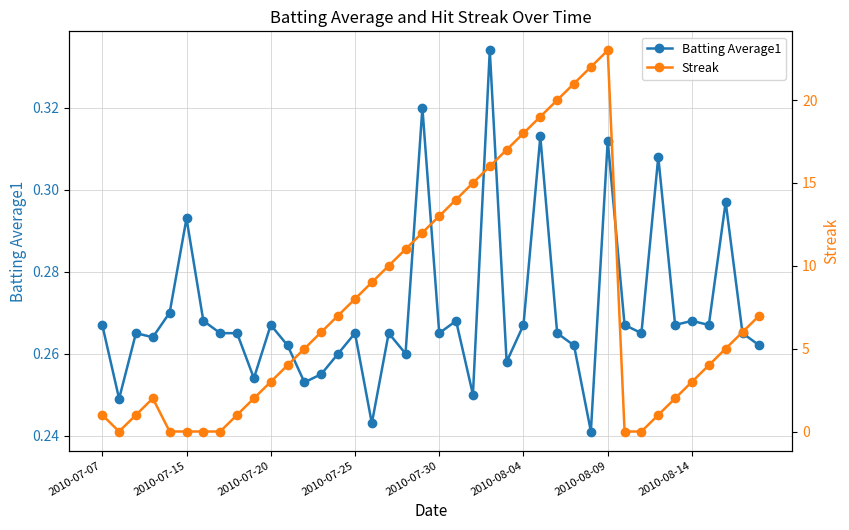

What is the greatest value displayed?

23.0